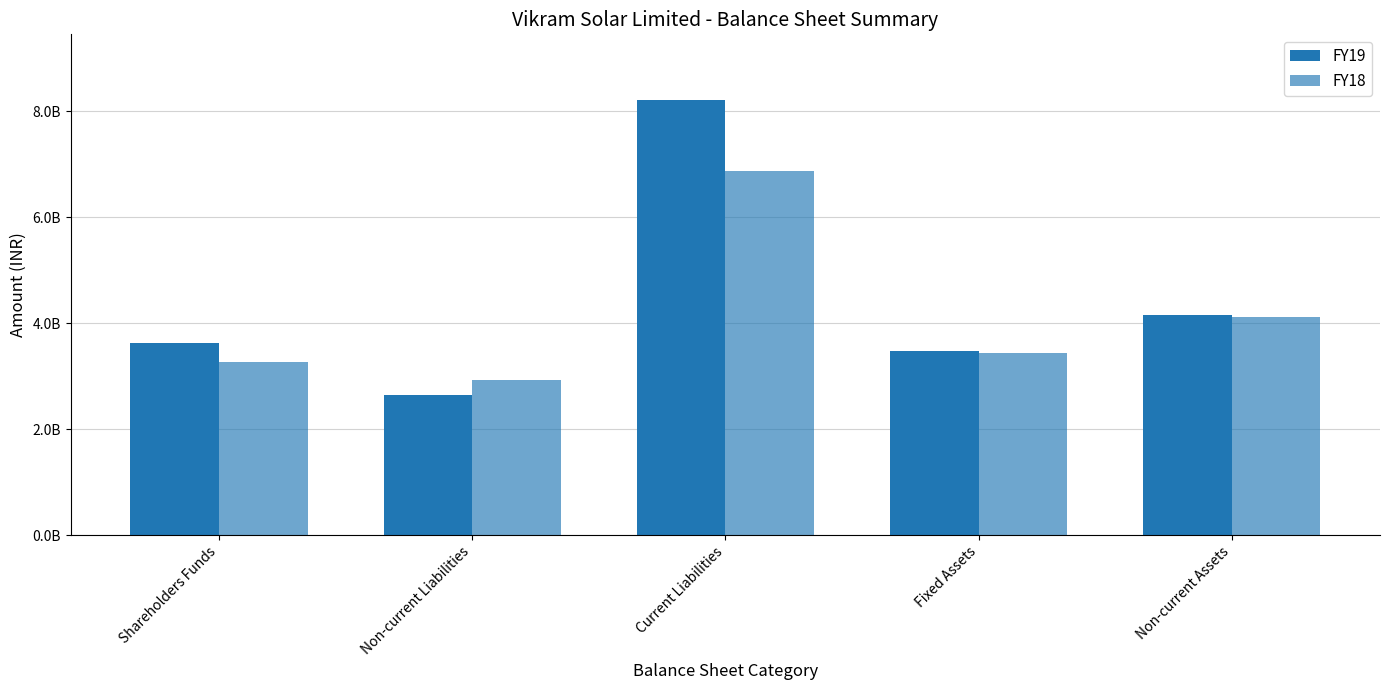

Which category has the highest value in the FY18 series?

Current Liabilities